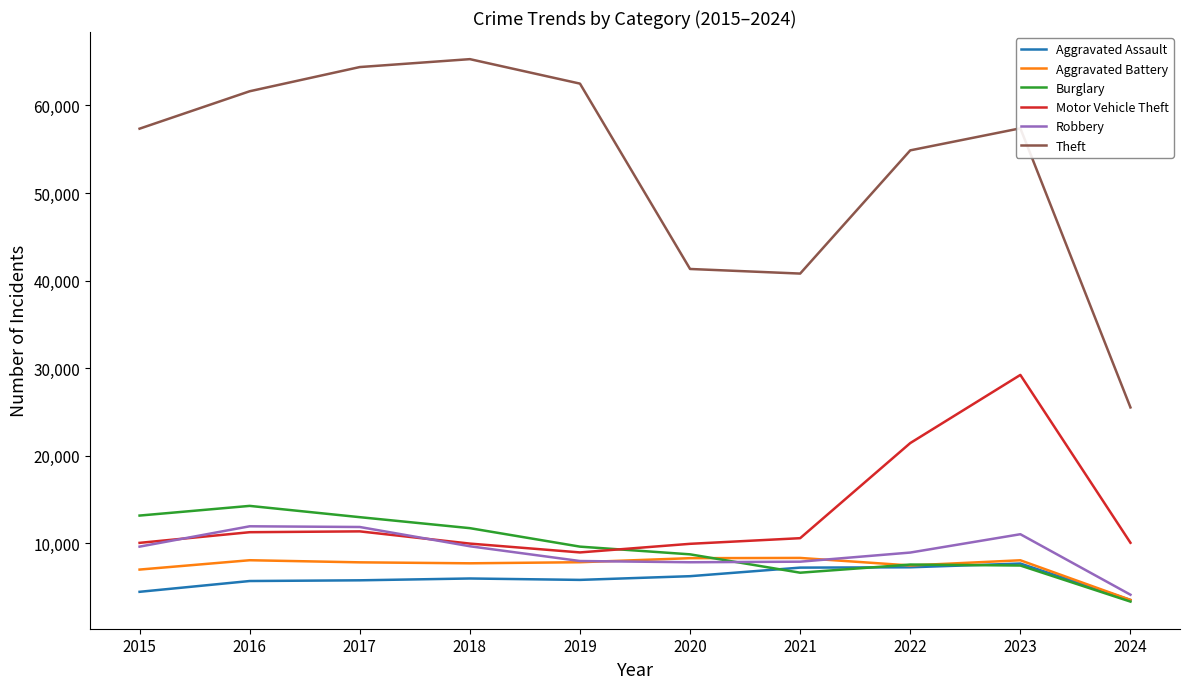

True or false: Burglary and Theft intersect in this chart.

False